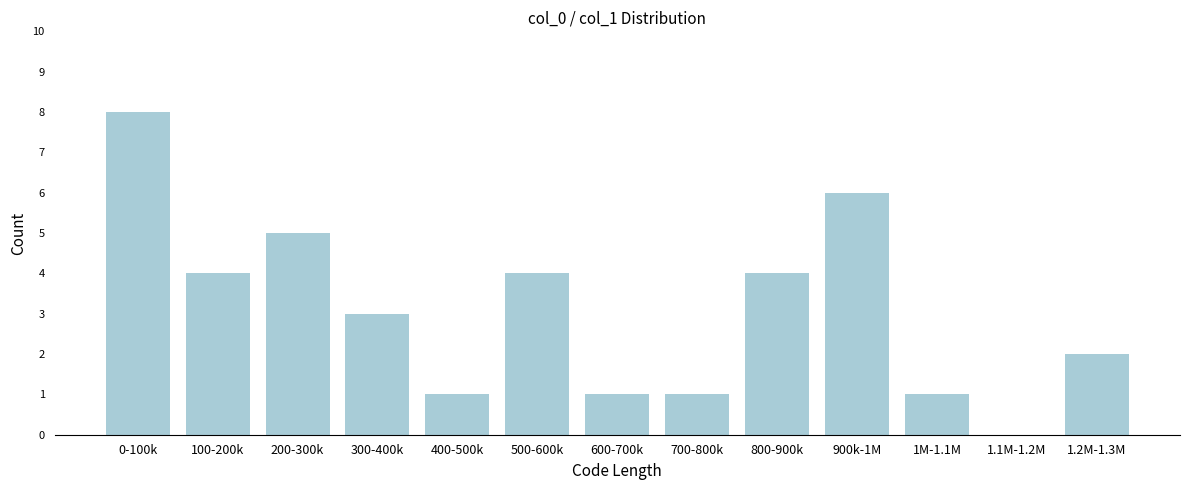

Reading left to right, what are all the values shown in this chart?

0-100k=8	100-200k=4	200-300k=5	300-400k=3	400-500k=1	500-600k=4	600-700k=1	700-800k=1	800-900k=4	900k-1M=6	1M-1.1M=1	1.1M-1.2M=0	1.2M-1.3M=2